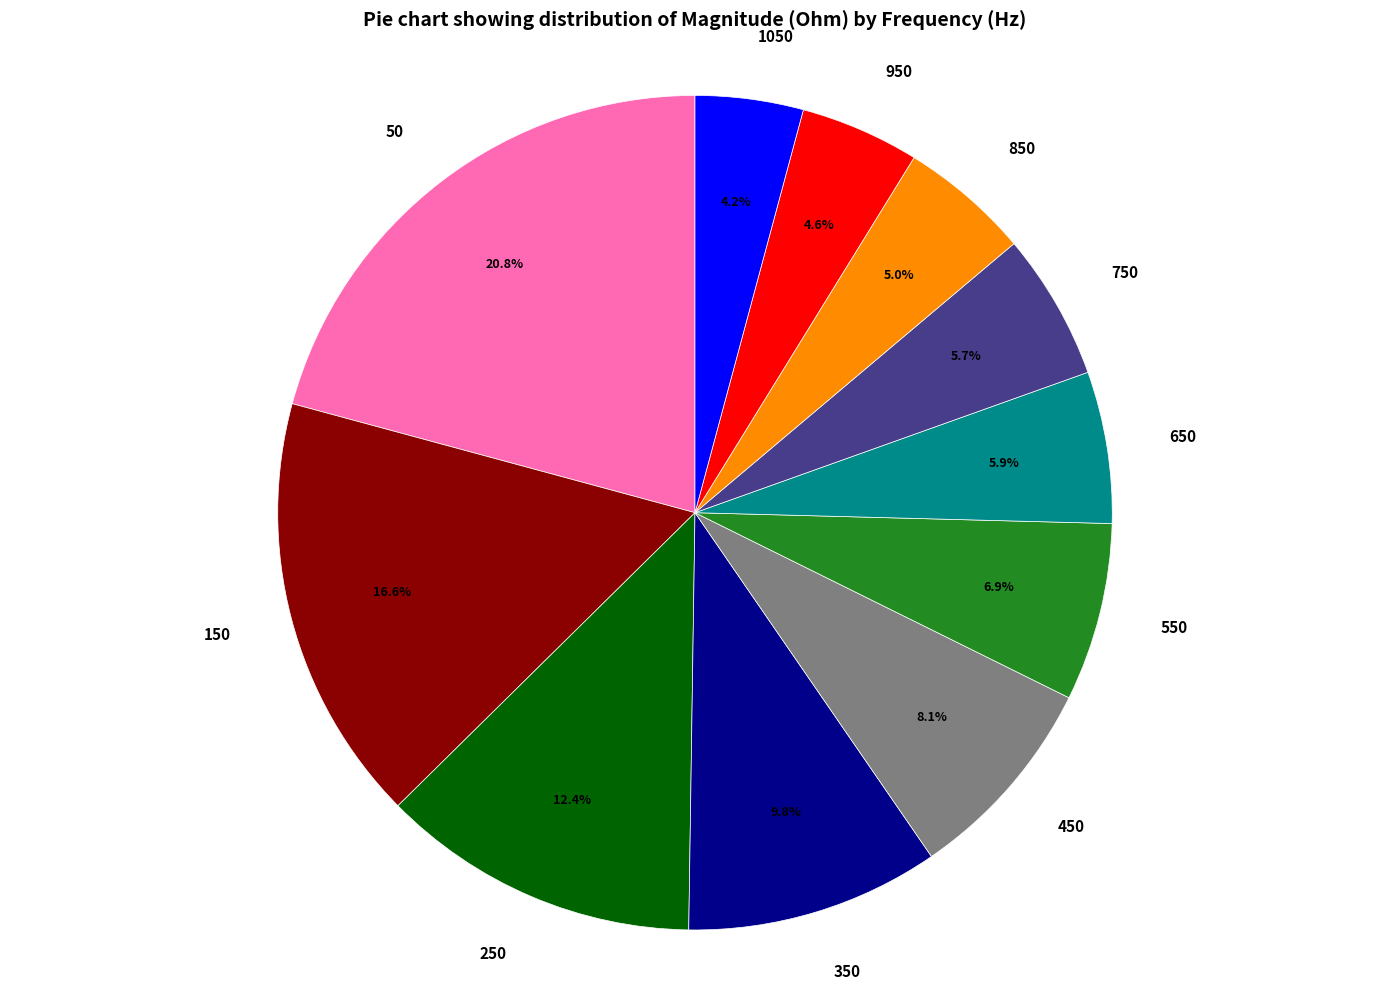

To the nearest percent, what is the difference between the largest and smallest slice percentages?

17%